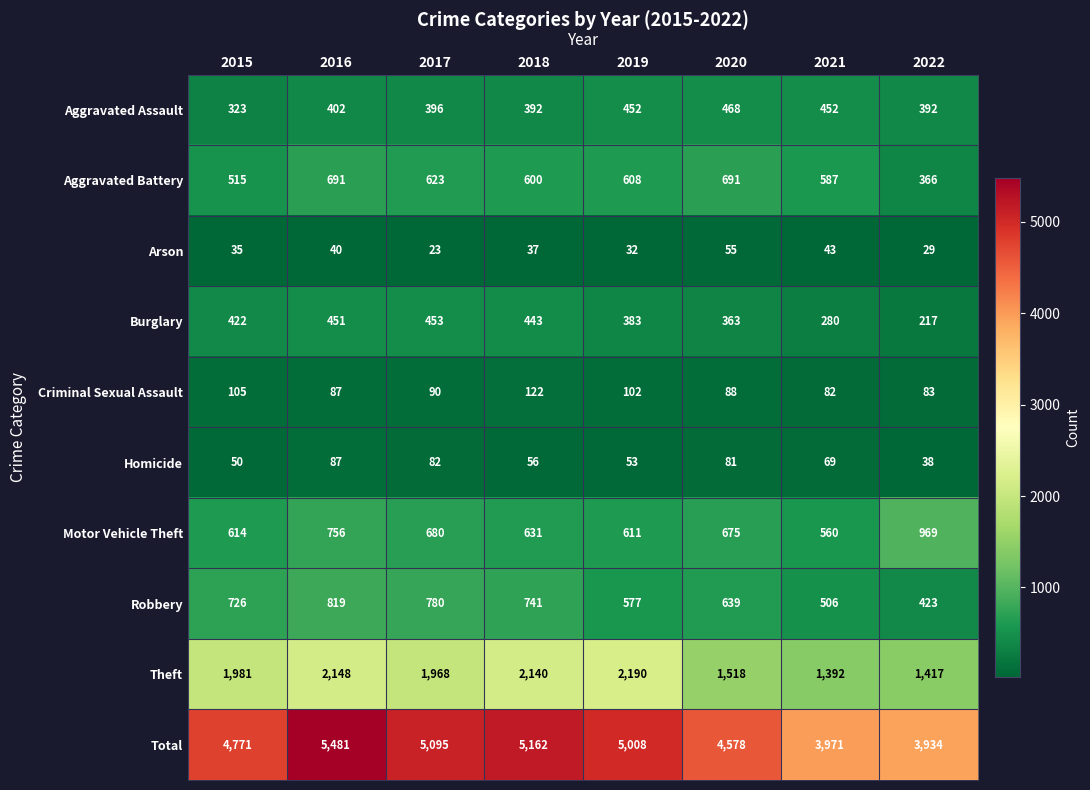

How many distinct data groups are displayed?

10